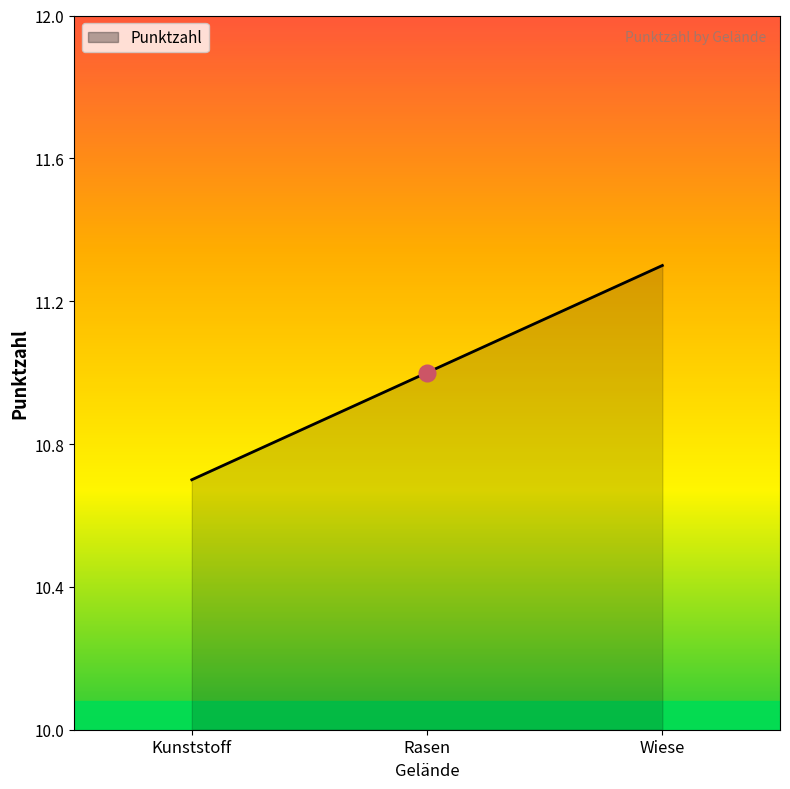

What is the minimum value shown in the chart?

10.7